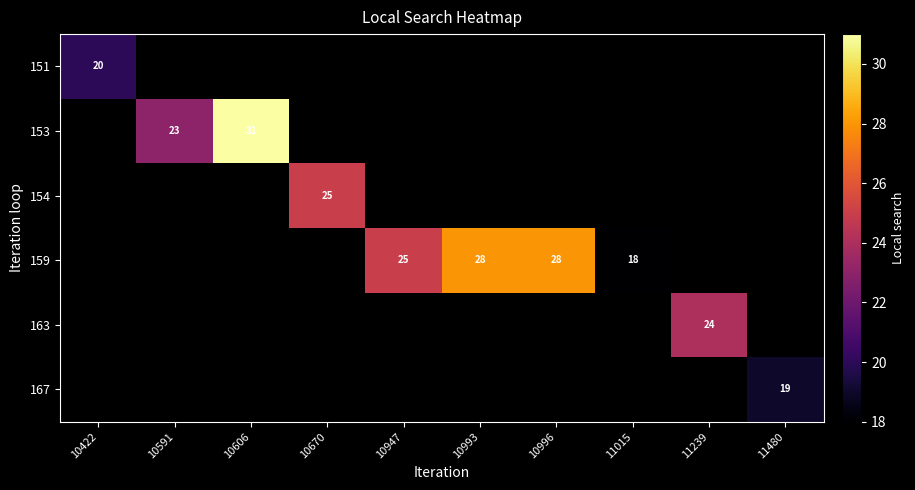

At how many categories does at least one series exceed 19?

8